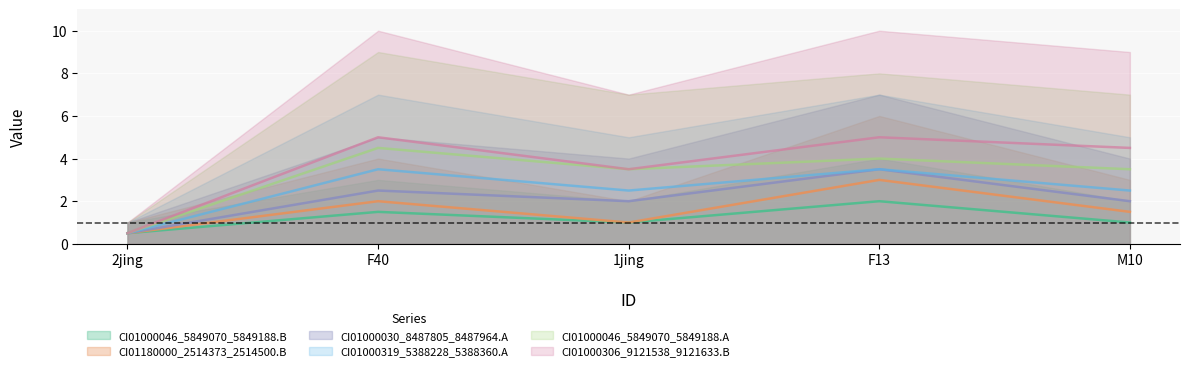

True or false: CI01000030_8487805_8487964.A and CI01180000_2514373_2514500.B cross at least once.

True